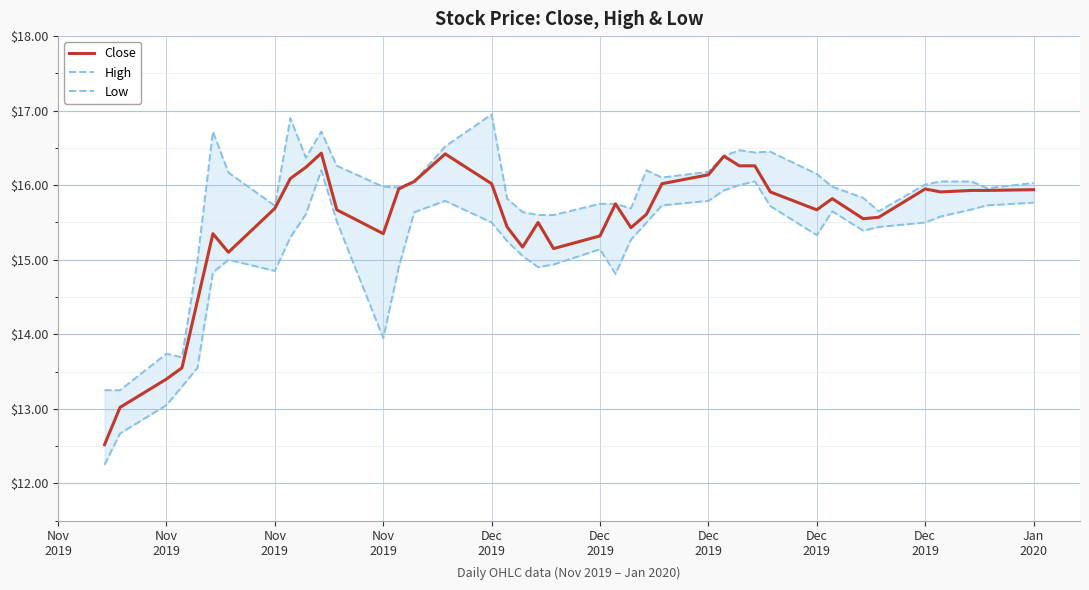

True or false: Close has a value of 23.0 at 33.

False